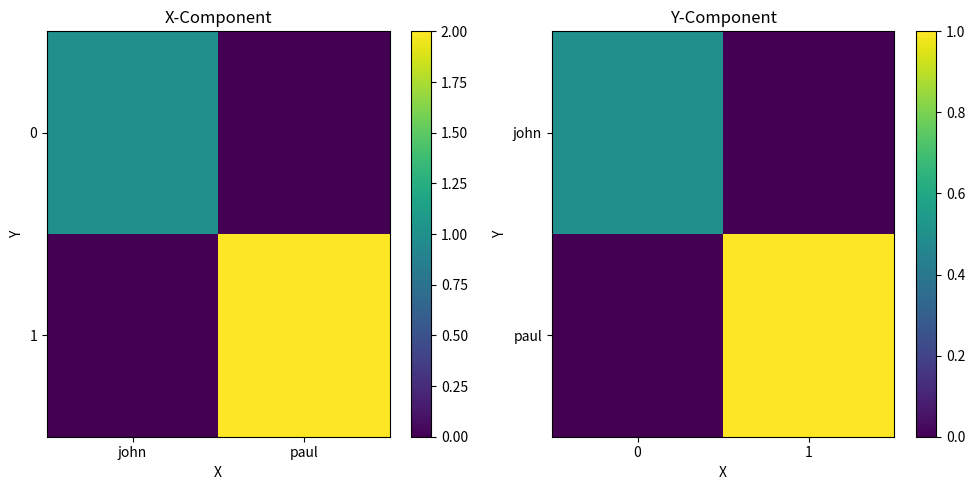

At which category does the chart reach its peak across all series?

1